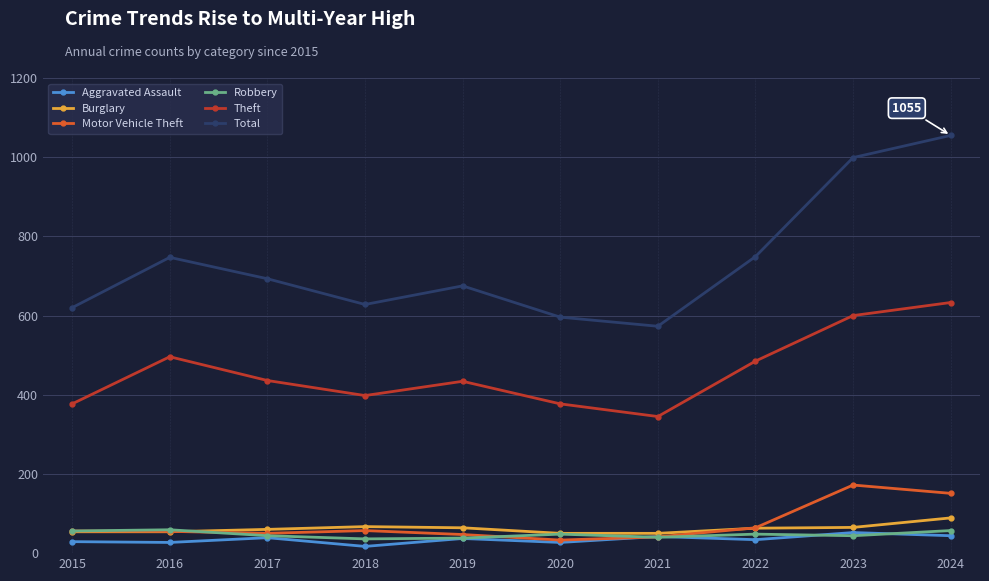

Between 2015 and 2024, which series saw the biggest shift?

Total